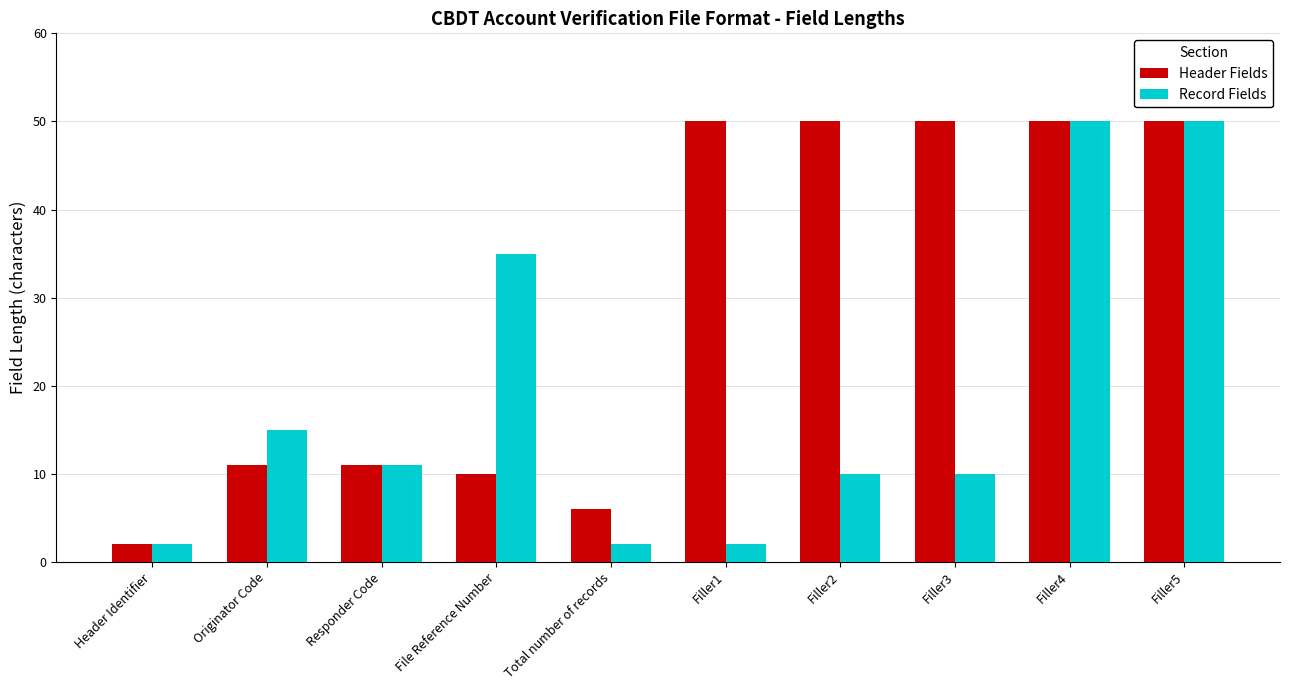

What is the difference between the maximum and second lowest values in the Record Fields series?

48